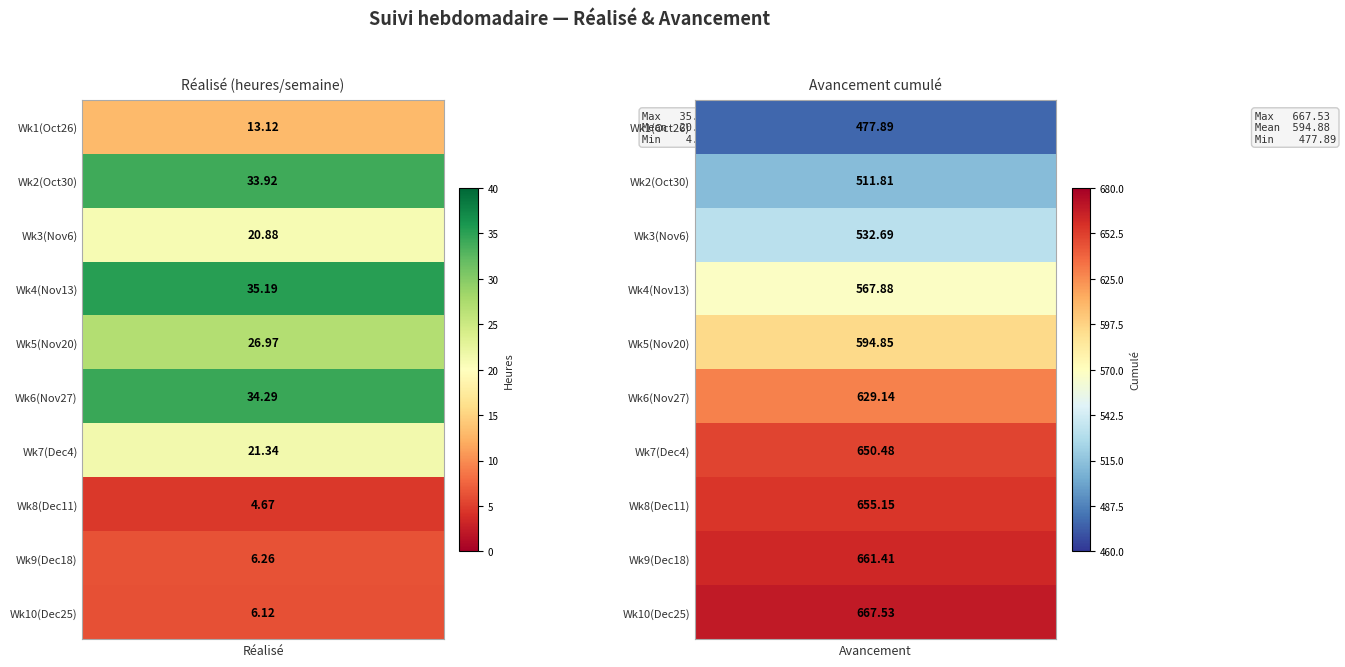

What is the sum of all S2 (Avancement) values?

5948.8